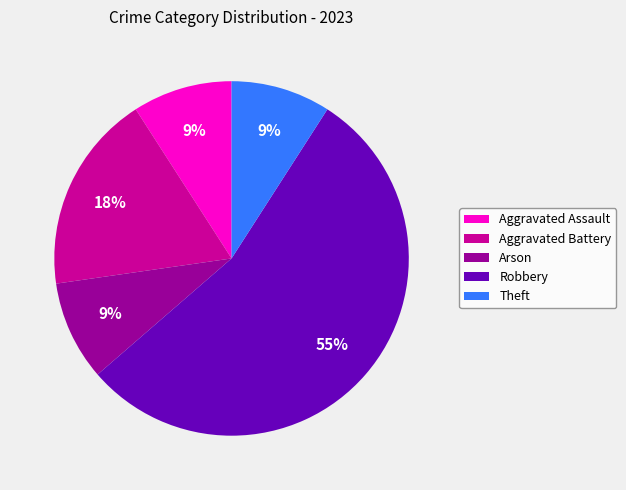

True or false: Robbery accounts for 64% of the total.

False